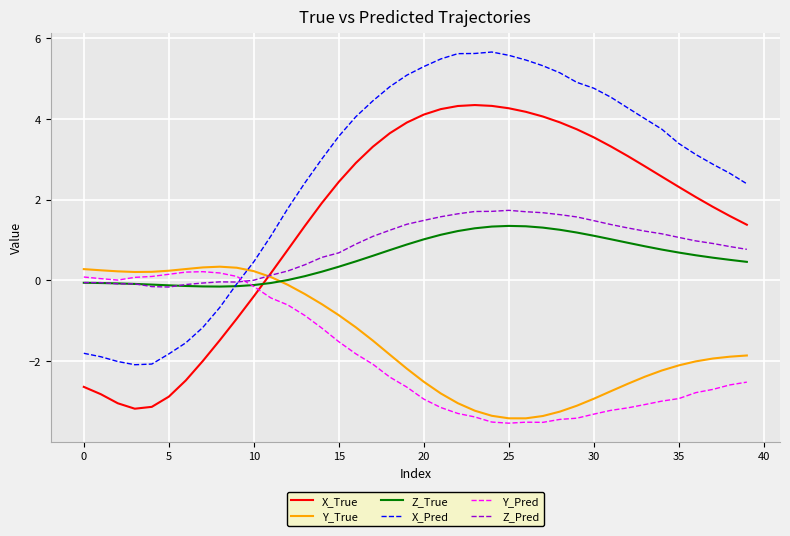

Which series has the largest total across all categories?

X_Pred